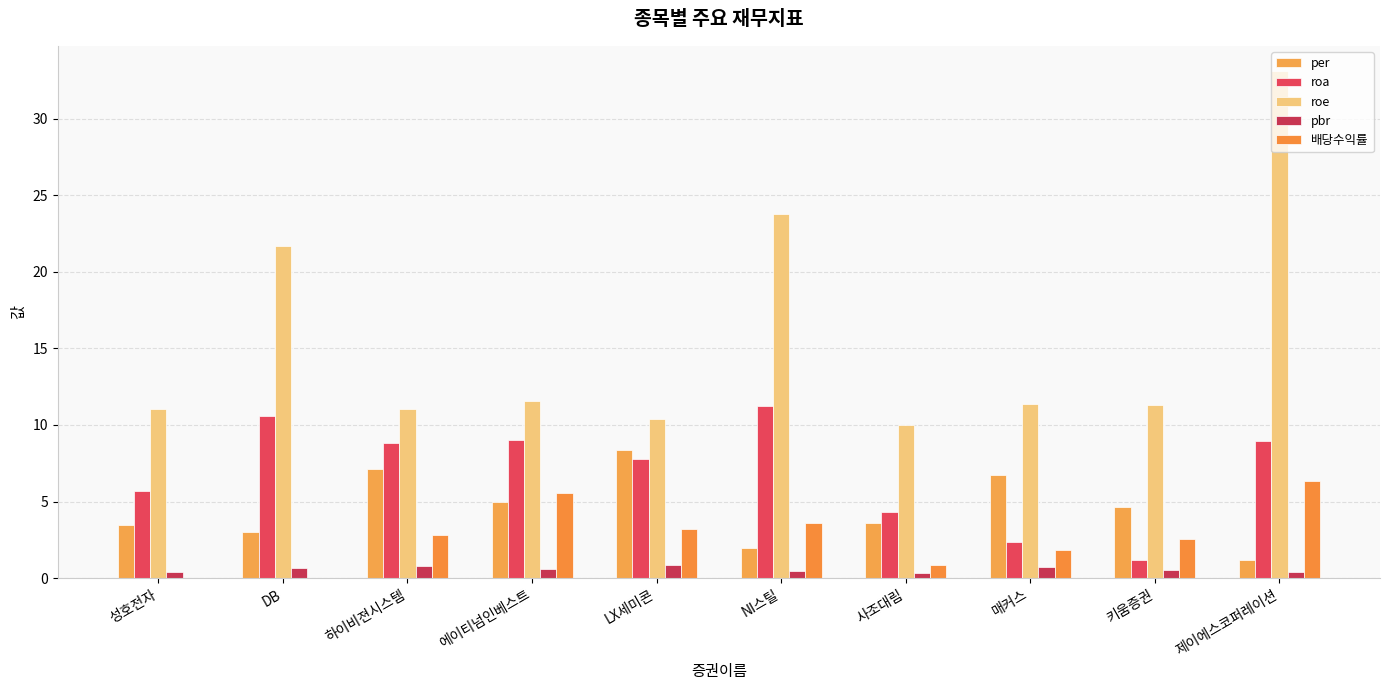

How many series are shown in this chart?

5